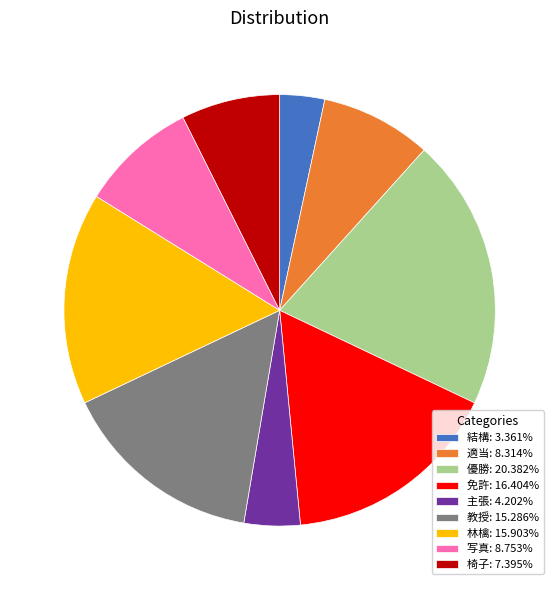

Is there a majority slice in this chart?

No